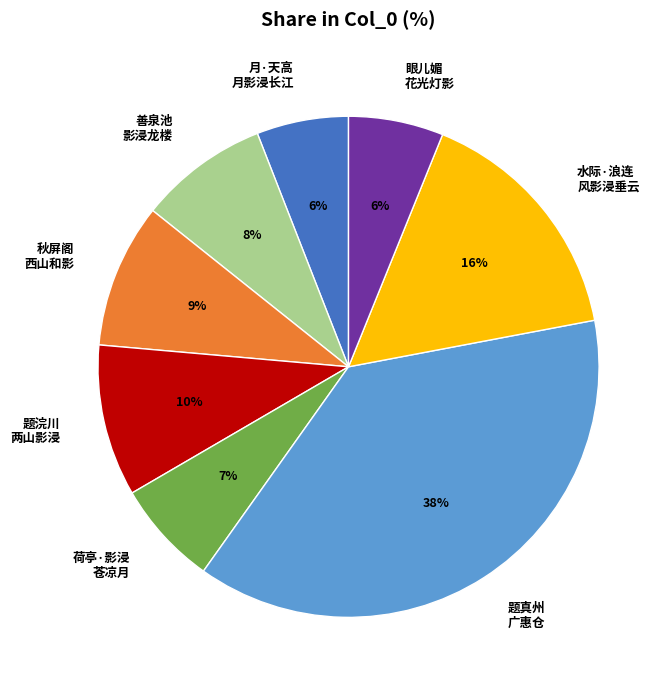

Is it true that 眼儿媚 花光灯影 is 1% of the pie?

False